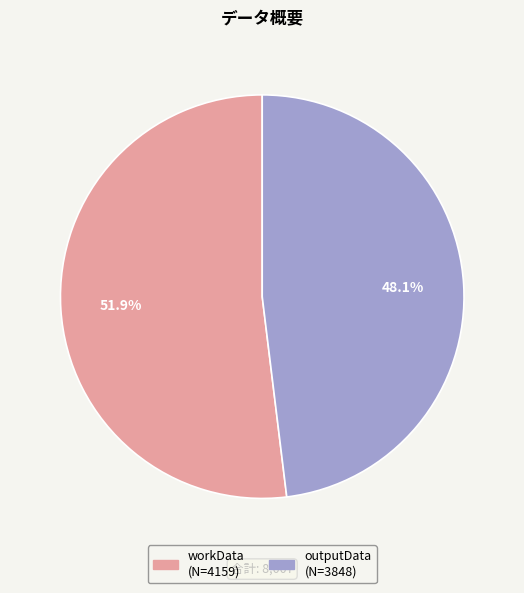

Does outputData represent more than half of the total?

No